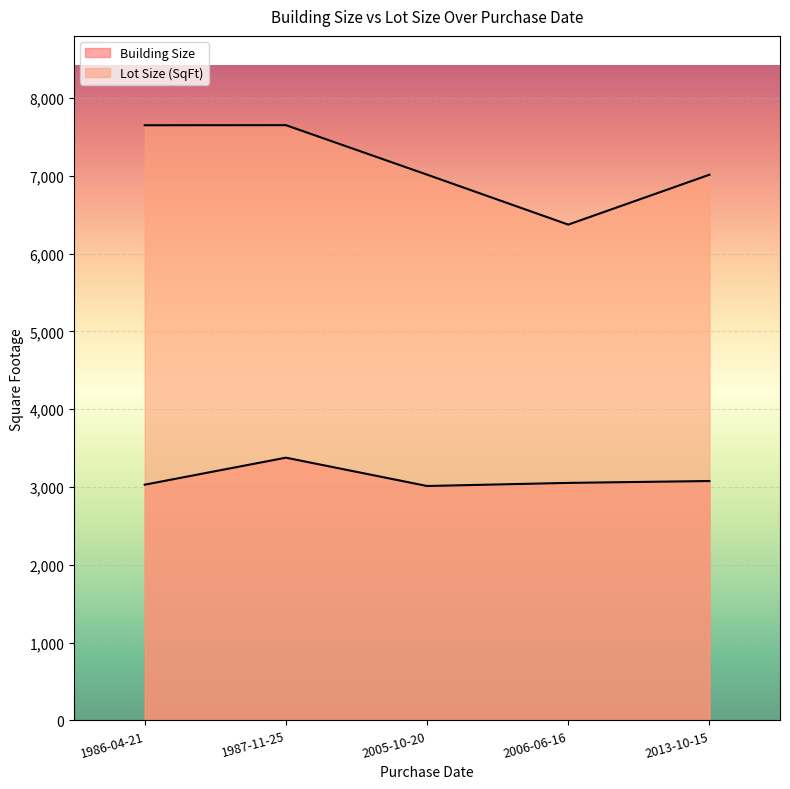

At which category is the sum across all series the highest?

1987-11-25